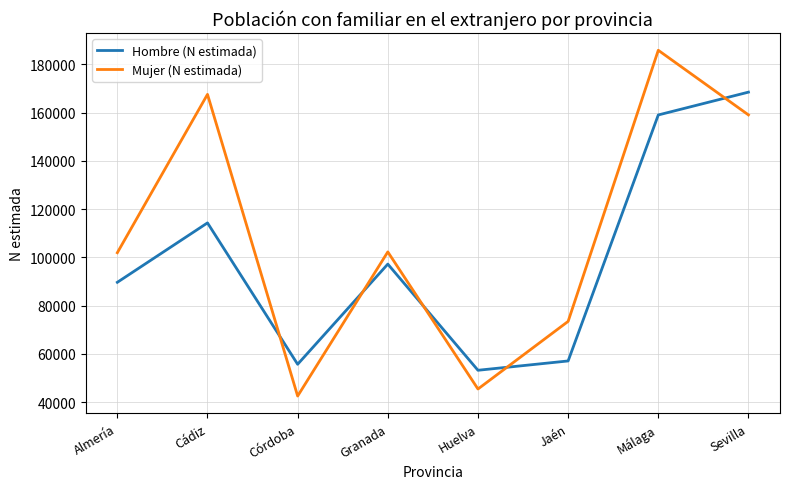

At Granada, list the series in order from smallest to largest.

Hombre (N estimada), Mujer (N estimada)